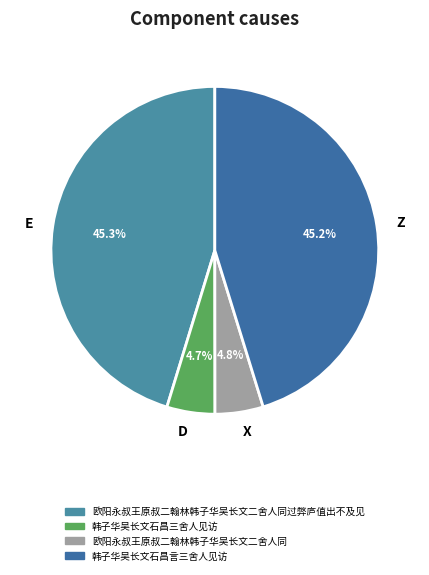

To the nearest percent, what portion does 韩子华吴长文石昌三舍人见访 represent?

5%